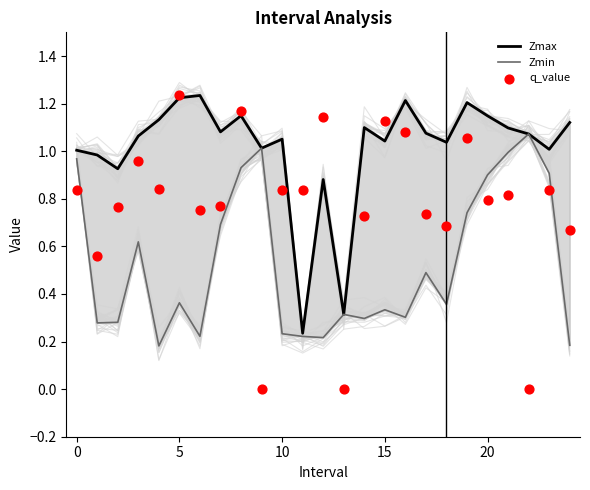

Is the value of Zmin at 22 greater than the value of Zmax at 8?

No